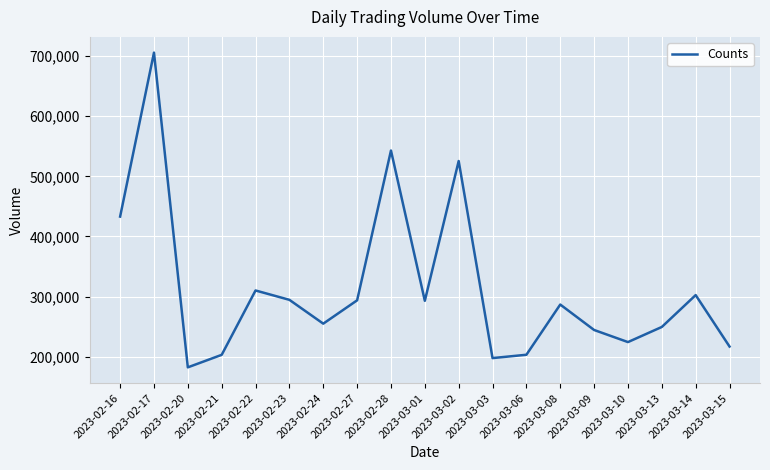

True or false: the data shows 468347 at 2023-03-08.

False